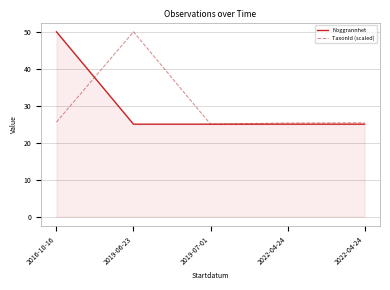

Between 2019-07-01 and 2022-04-24, which series saw the biggest shift?

TaxonId (scaled)